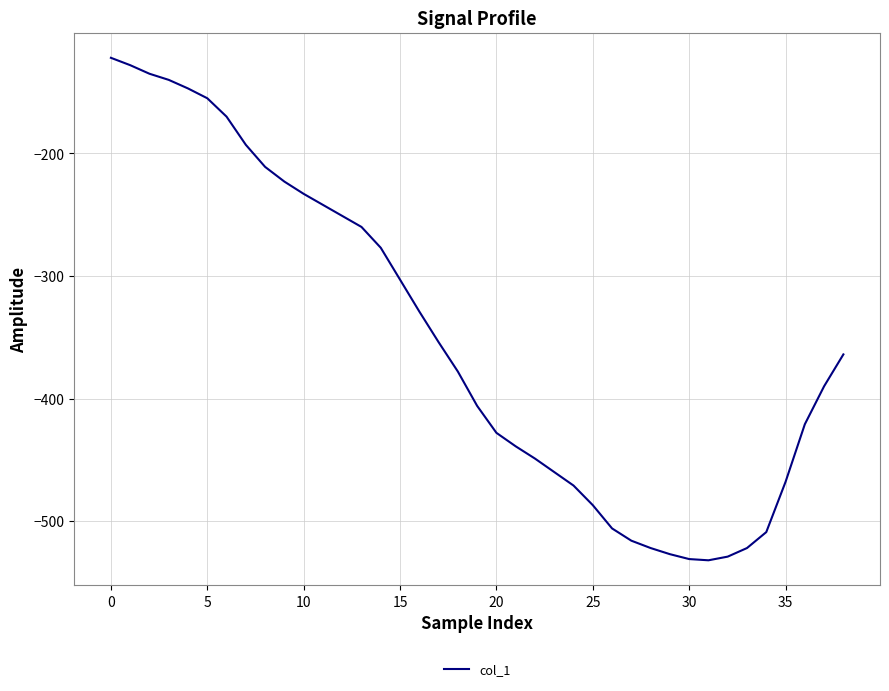

What is the smallest value displayed?

-532